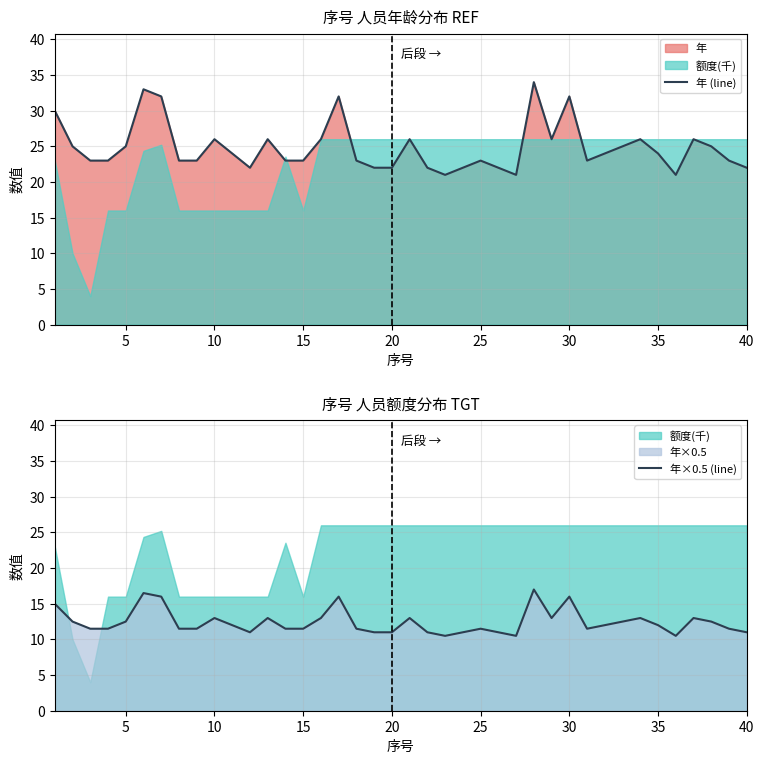

Is it true that 年 (line) equals 13 at 10?

False